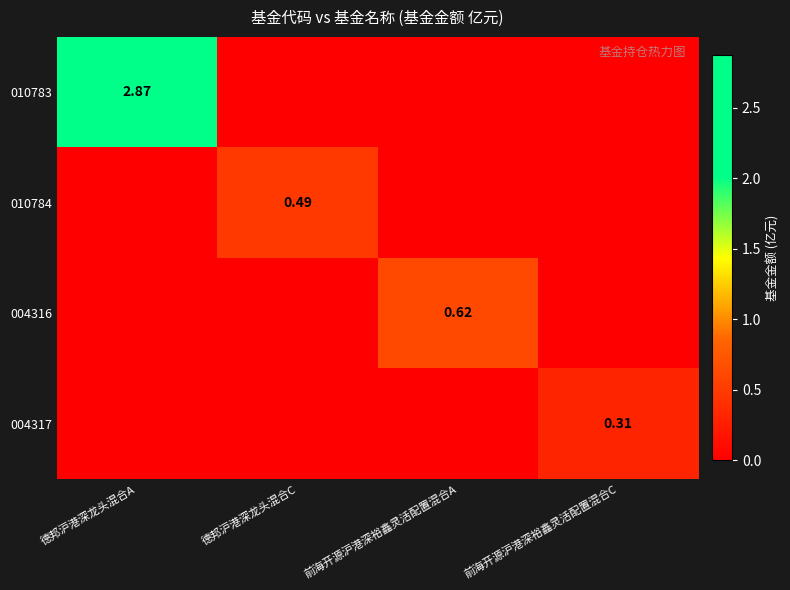

How many categories are shown in the chart?

4